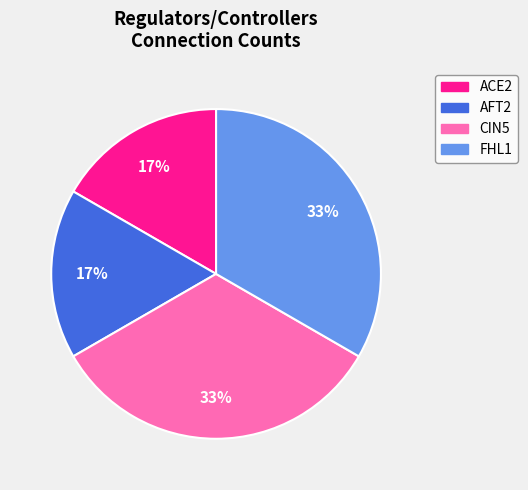

Between CIN5 and AFT2, which is larger?

CIN5